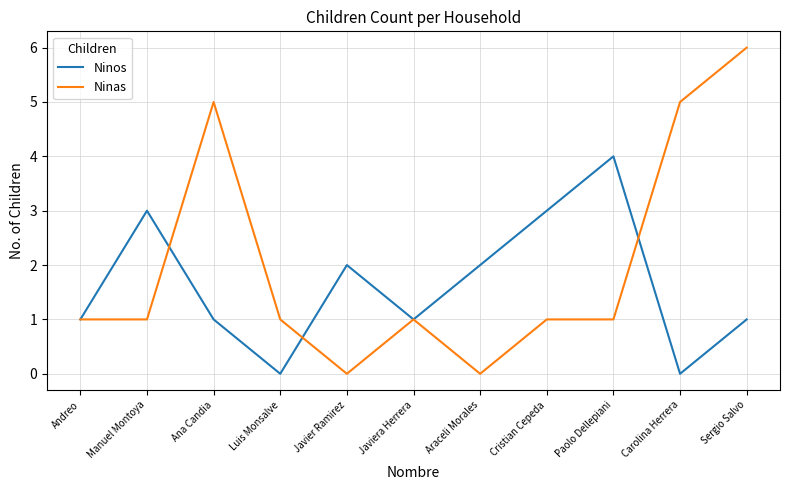

What are all the series names shown in the legend?

Ninos, Ninas